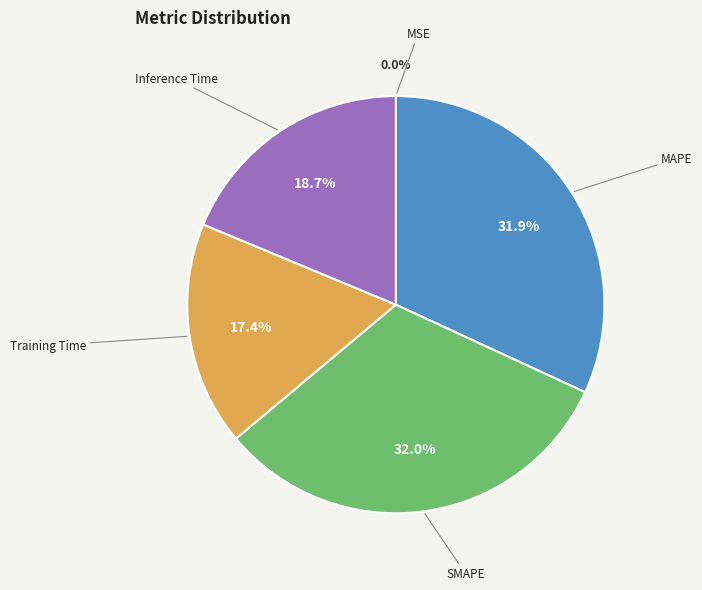

Does MAPE represent more than half of the total?

No